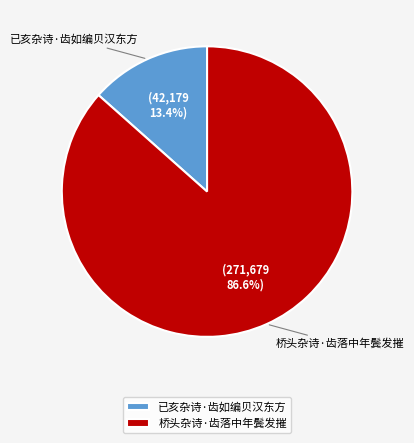

How many slices are in this pie chart?

2